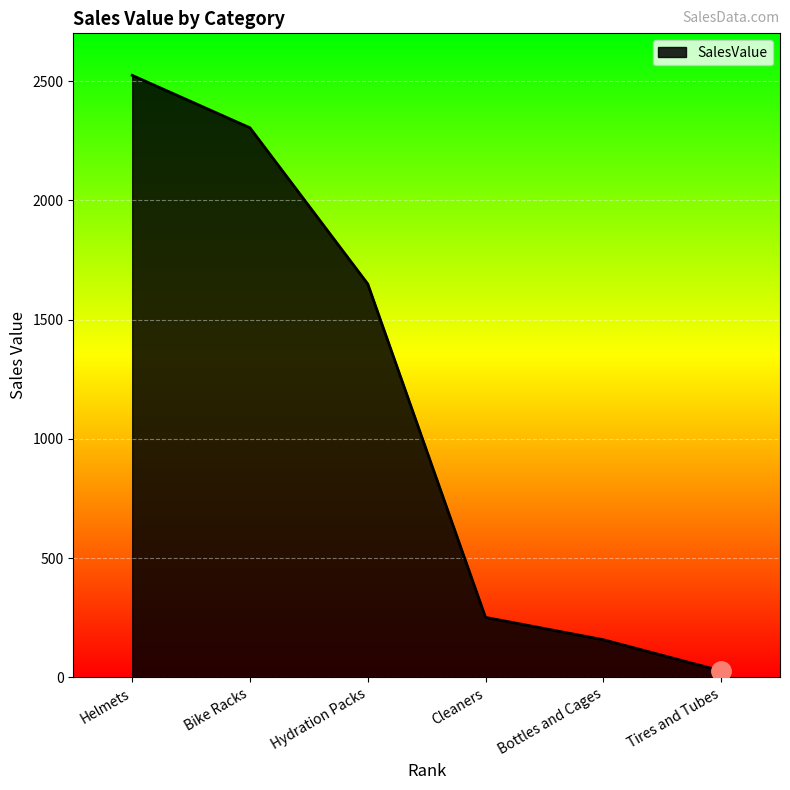

True or false: the data has more than 2 interior local peaks.

False